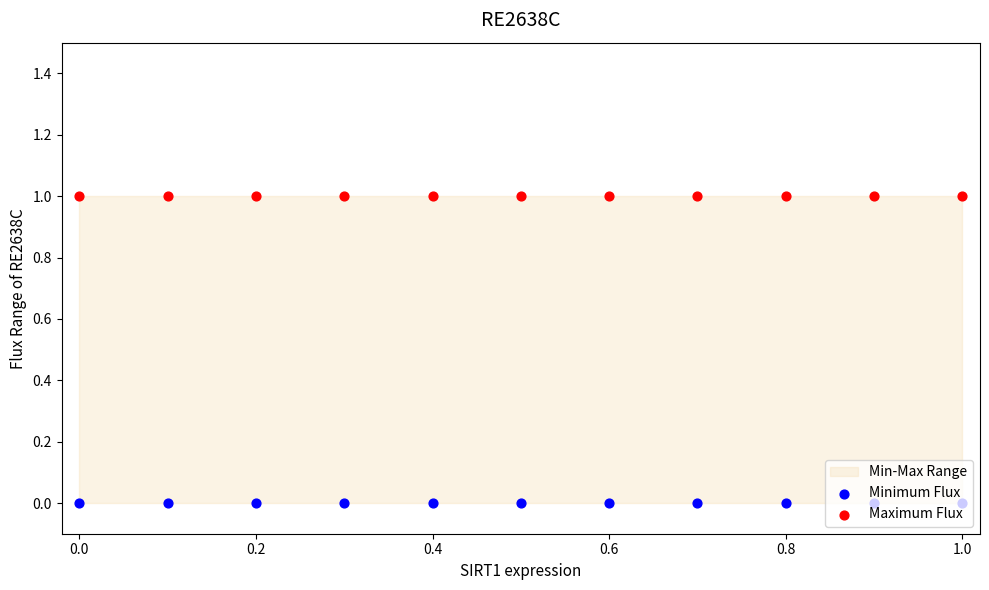

At how many categories does at least one series exceed 0?

11